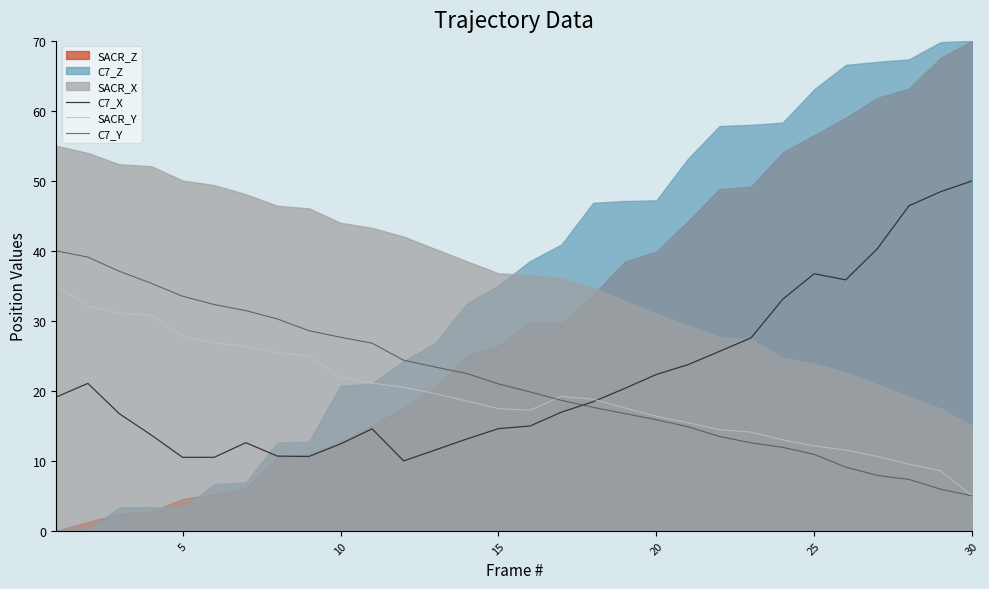

True or false: C7_Y and C7_X intersect in this chart.

True